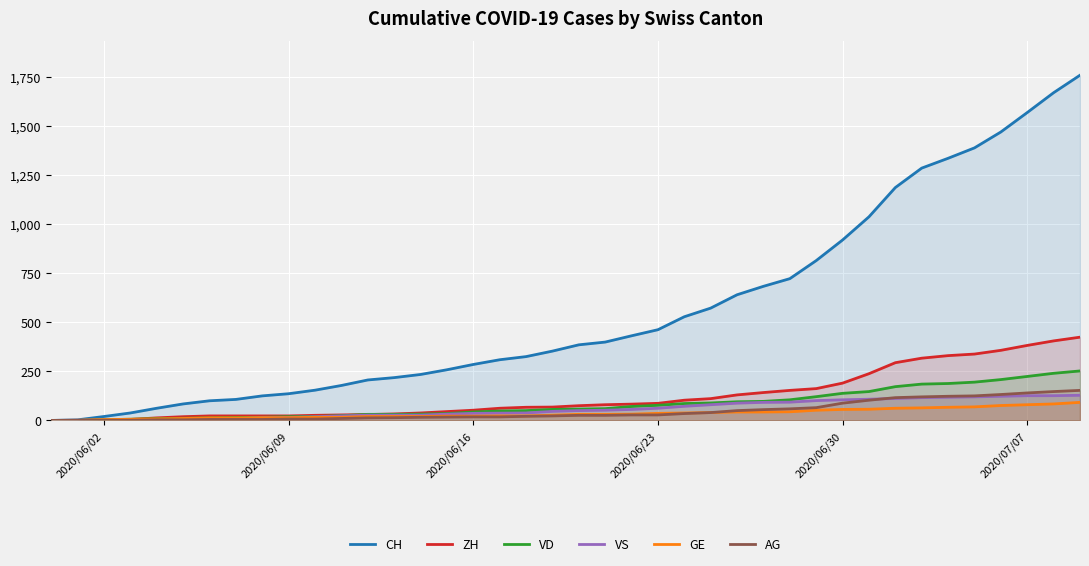

Is it true that AG equals 0 at 2020/06/02?

True